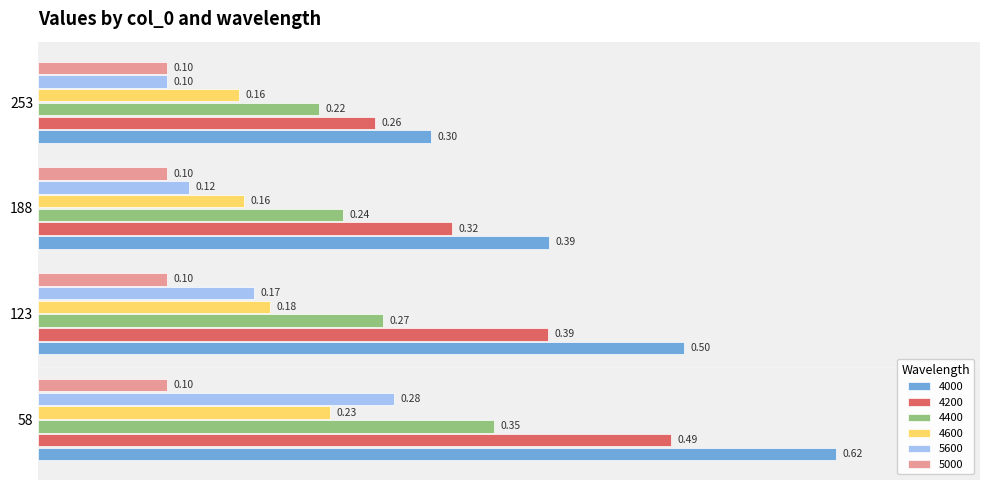

List the labels in order of 4200 value, smallest first.

253, 188, 123, 58